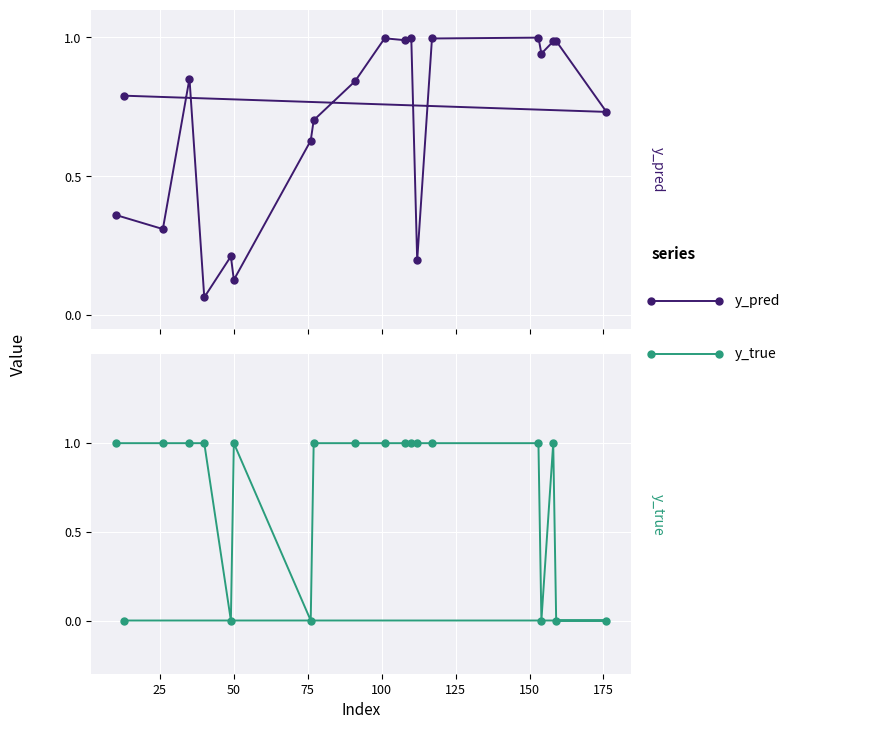

How many lines are shown in the chart?

2